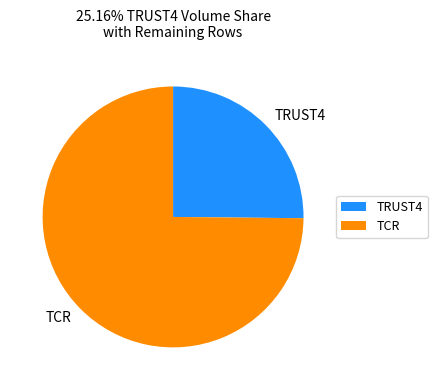

What is the largest slice in the pie chart?

TCR